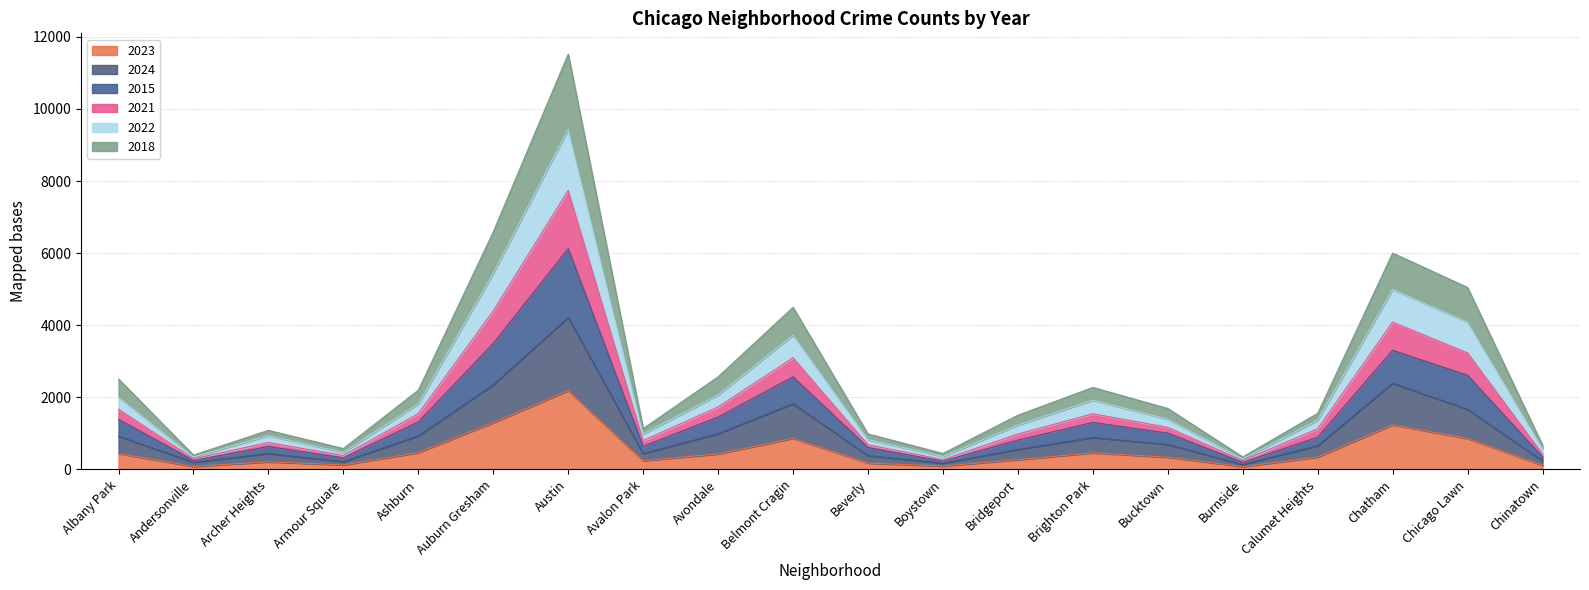

Where does the 2023 series first go above 342?

Albany Park